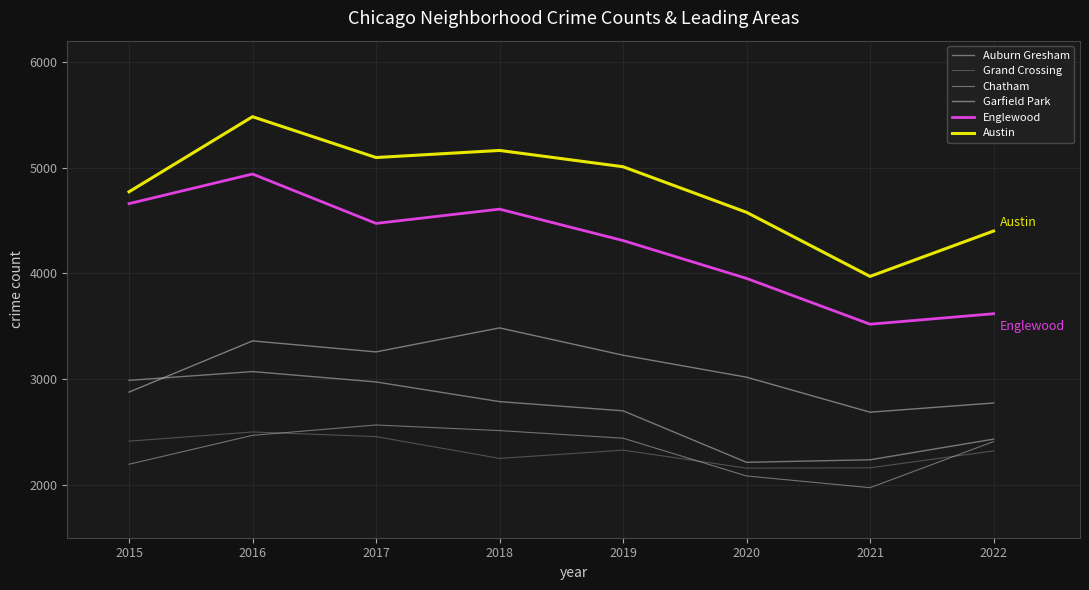

True or false: Grand Crossing has more than 2 points higher than both neighbors.

False